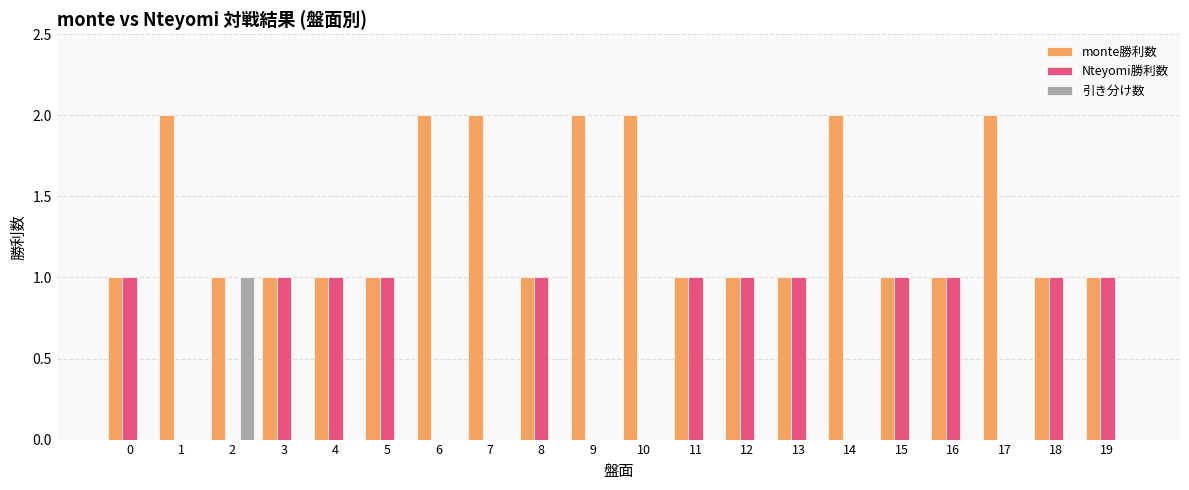

What is the sum of all monte勝利数 values?

27